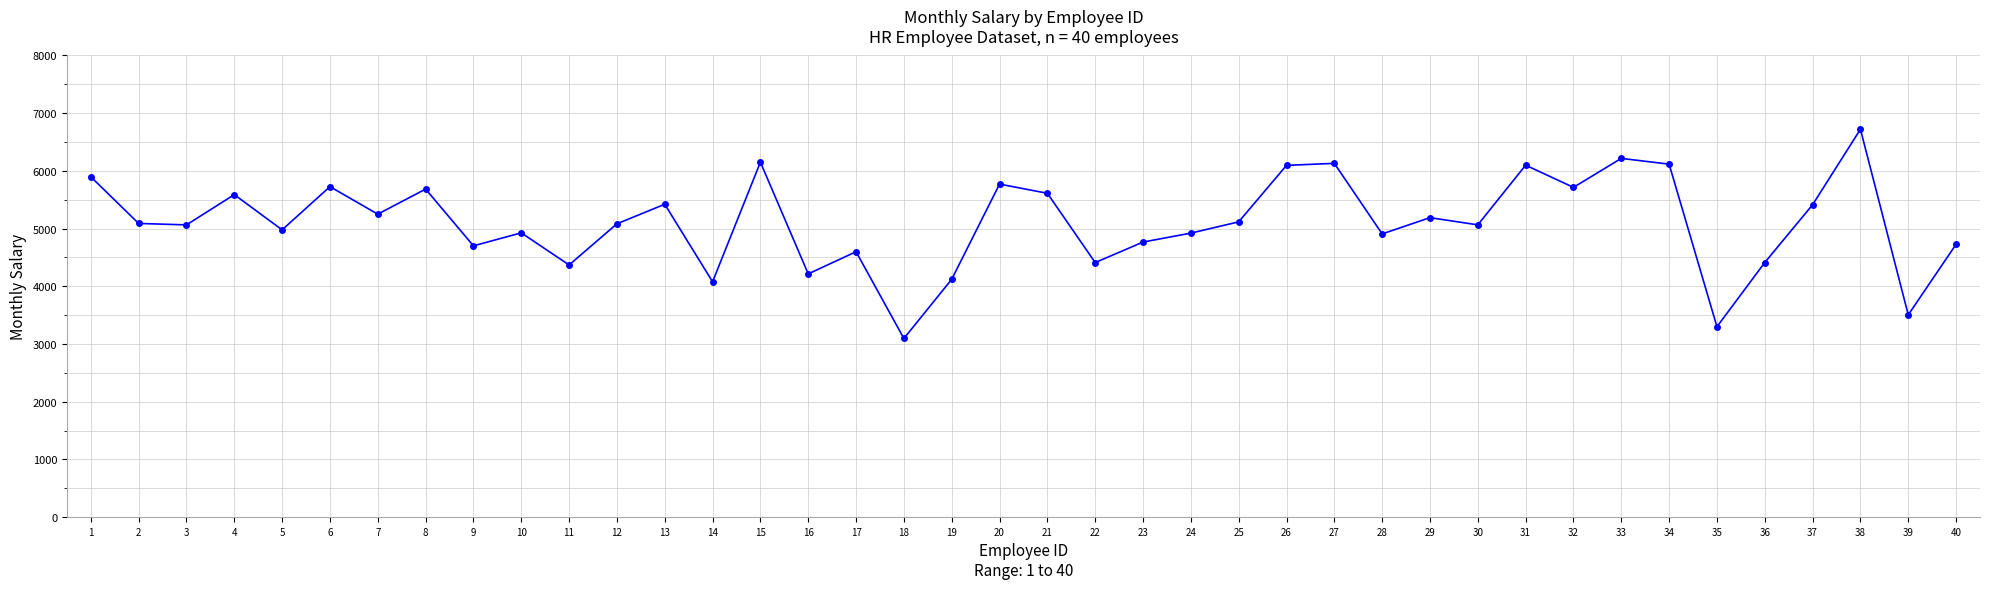

What is the minimum value shown in the chart?

3095.7